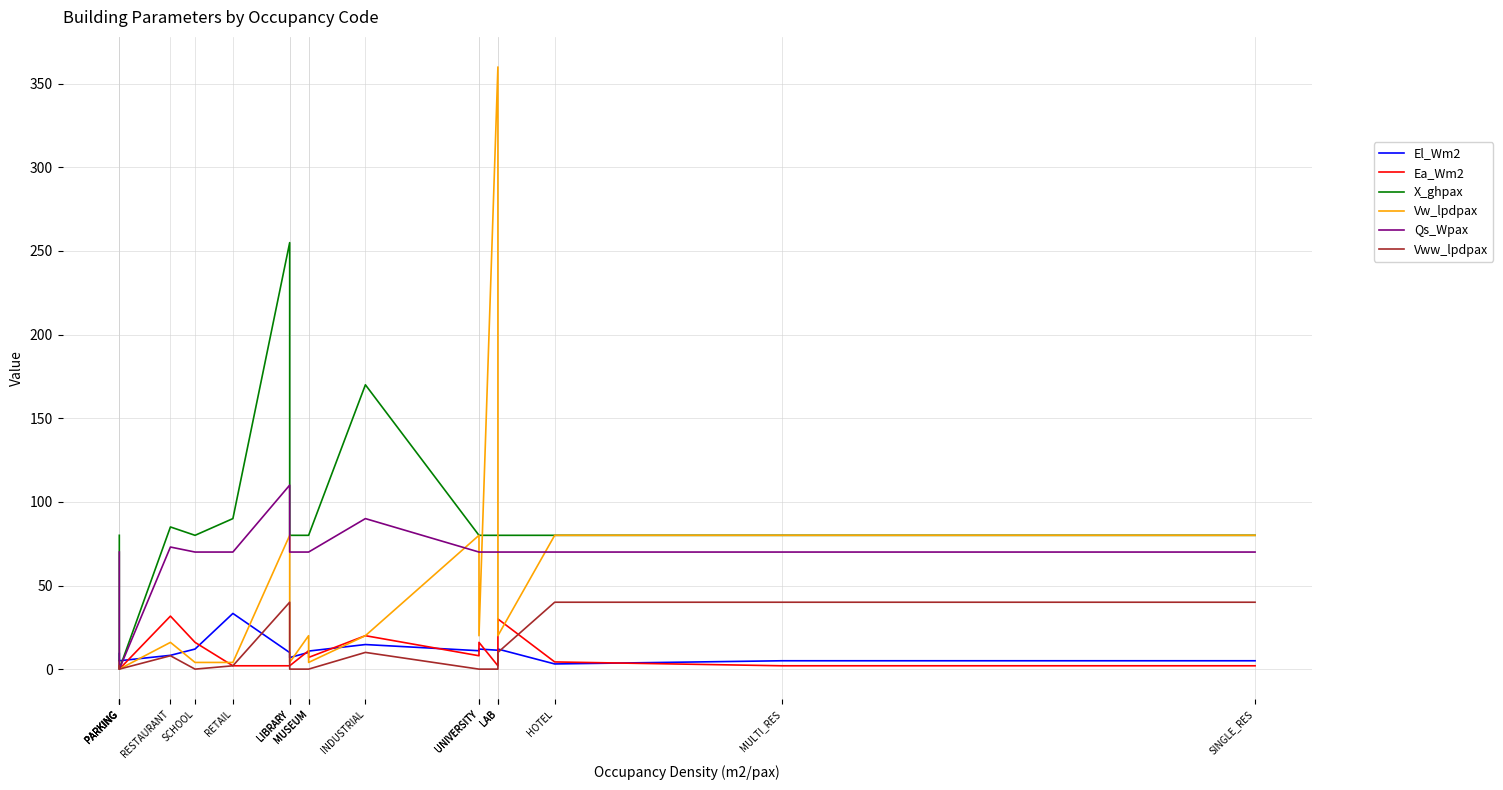

How many series are shown in this chart?

6